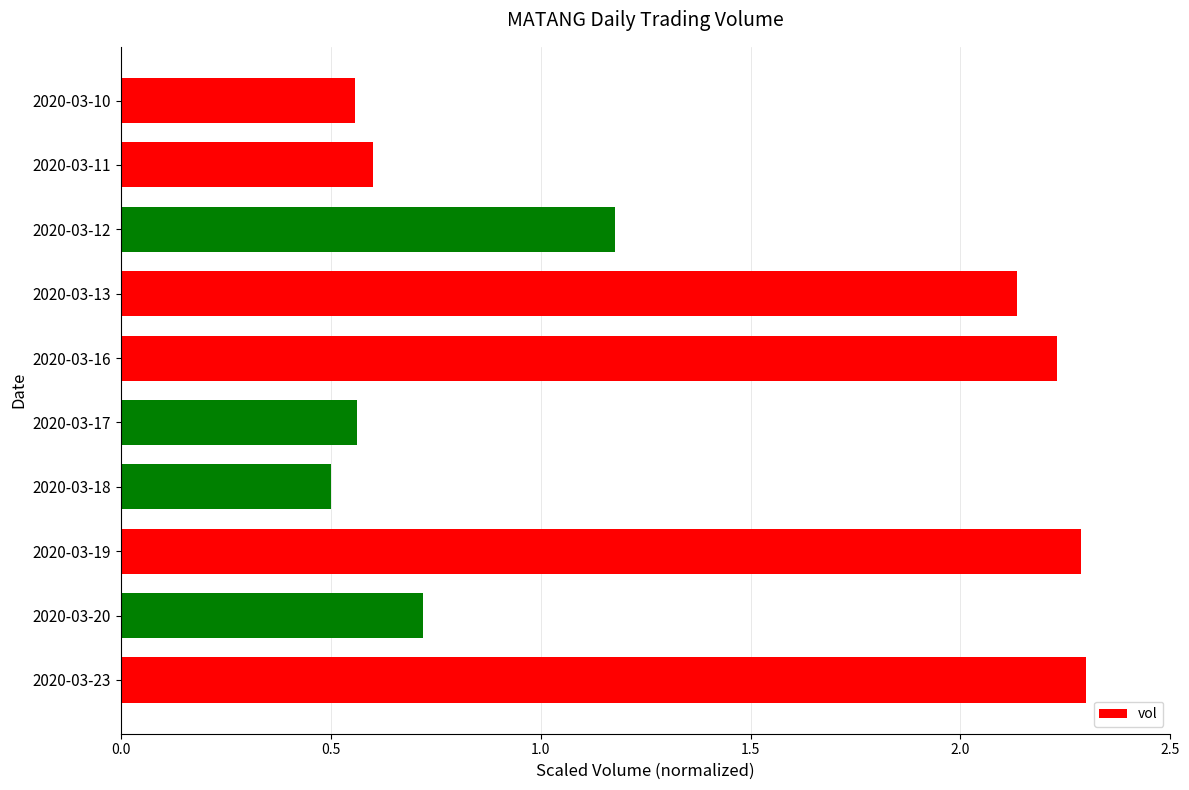

What is the change in value from 2020-03-18 to 2020-03-23?

+1.8